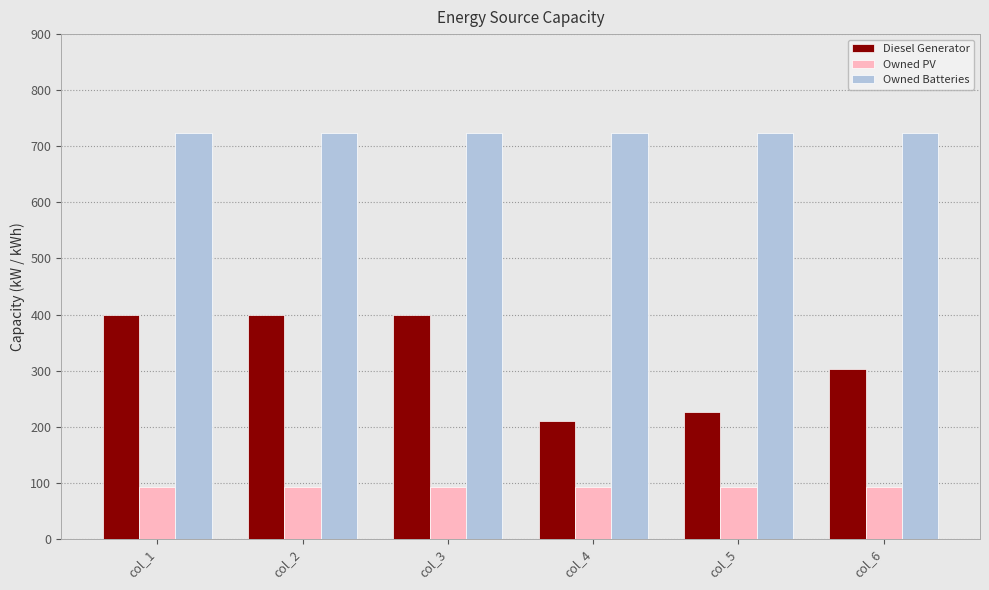

What is the difference between the second highest and second lowest values in the Diesel Generator series?

173